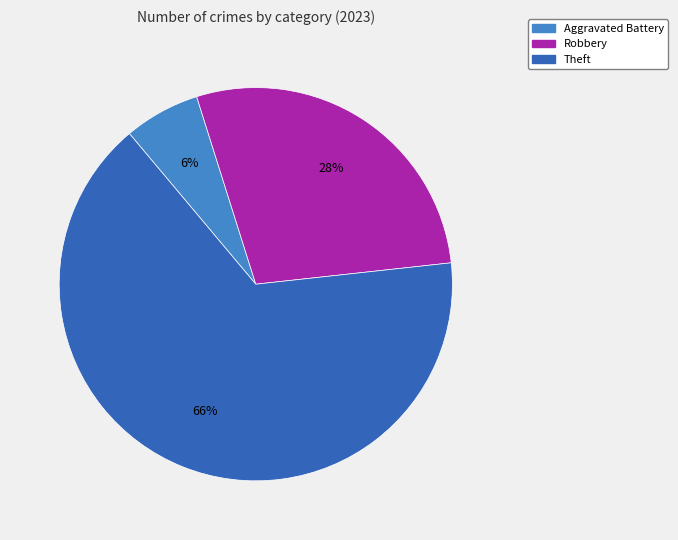

Is there any slice that represents more than half of the pie?

Yes